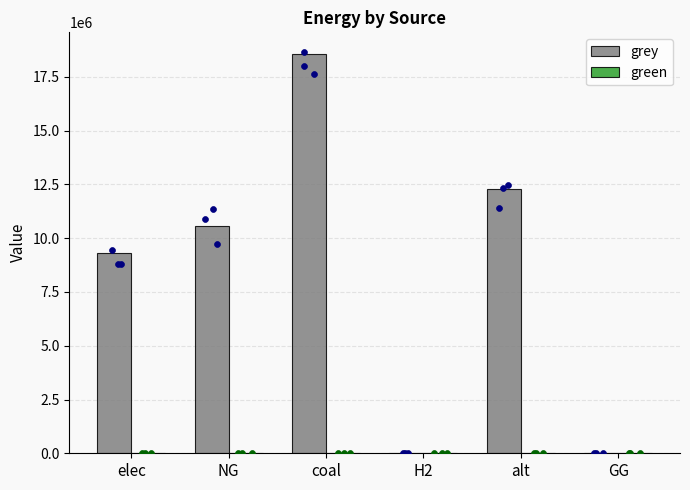

What are all the series names shown in the legend?

grey, green